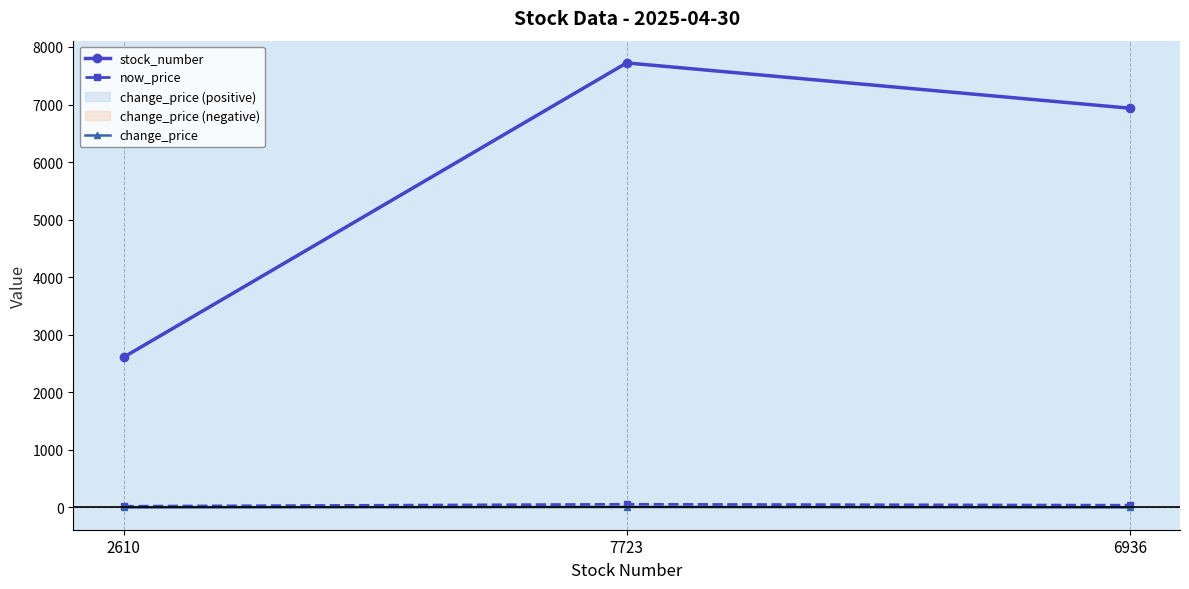

At which label is stock_number closest to 5166?

6936